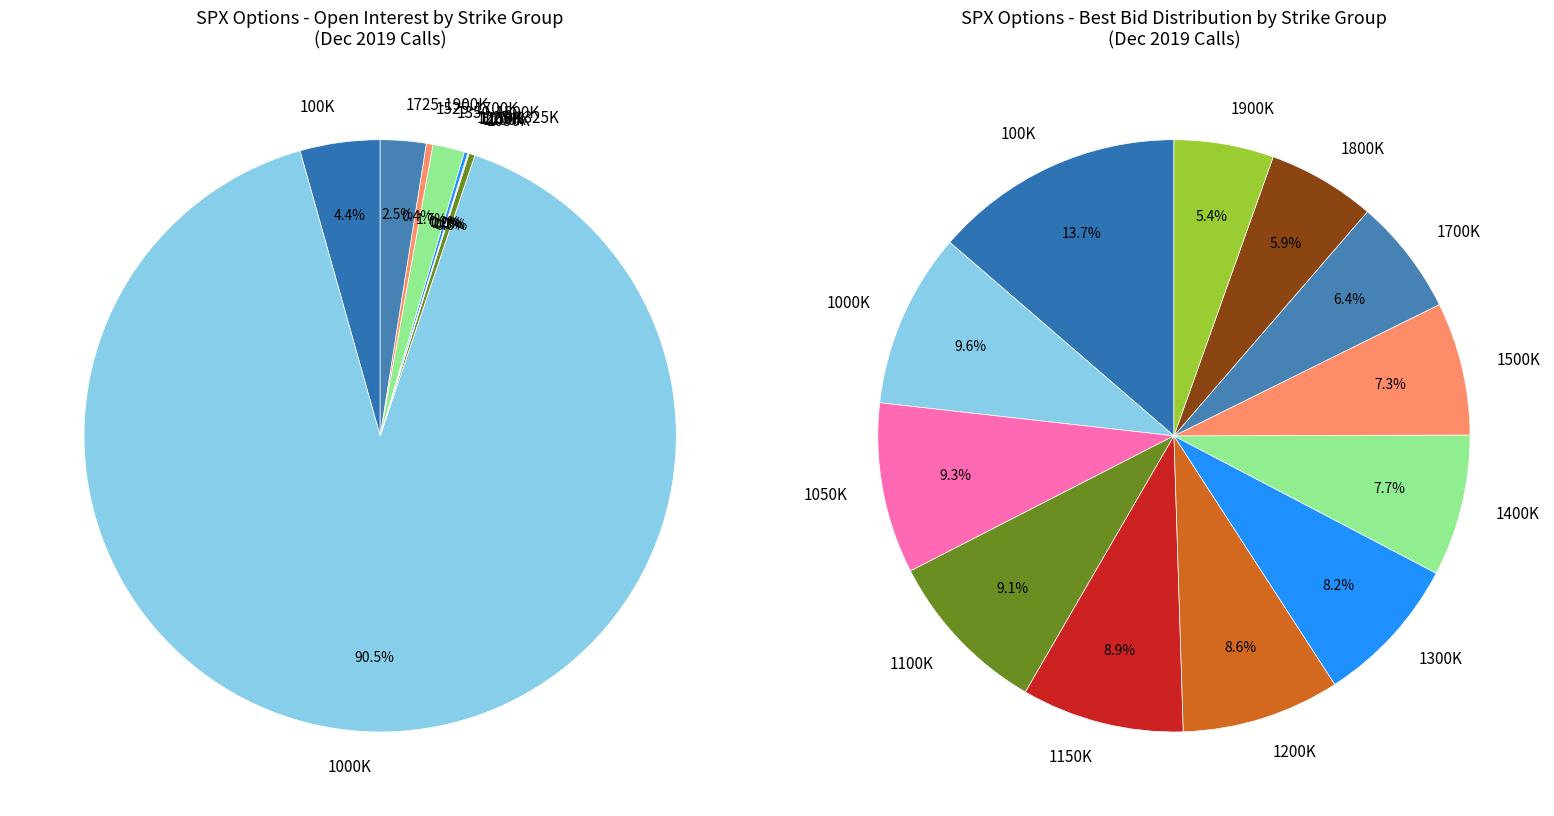

Is it true that C-1200000 is 0% of the pie?

True